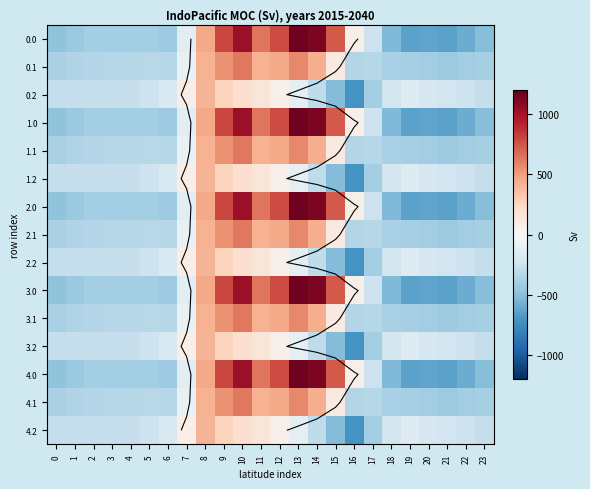

What is the highest value of the 1.1 series?

628.1